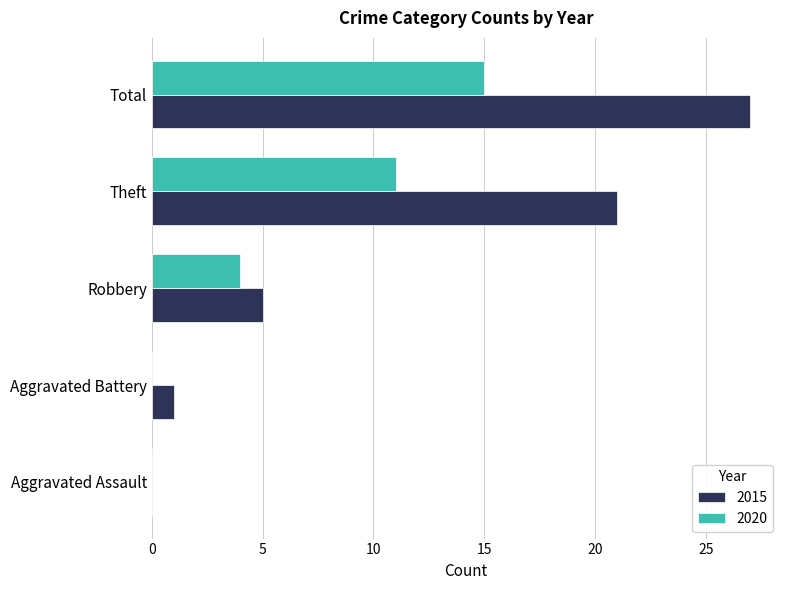

Which series has the largest range (max minus min)?

2015